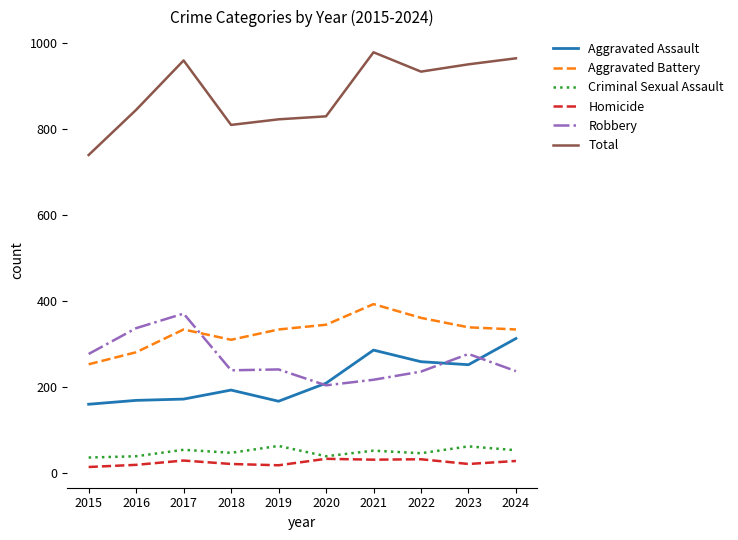

At which label does Robbery reach its peak?

2017